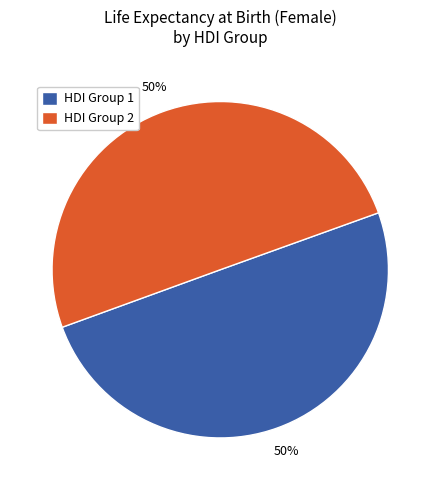

What is the ratio of the value at HDI Group 1 to the value at HDI Group 2?

1.0